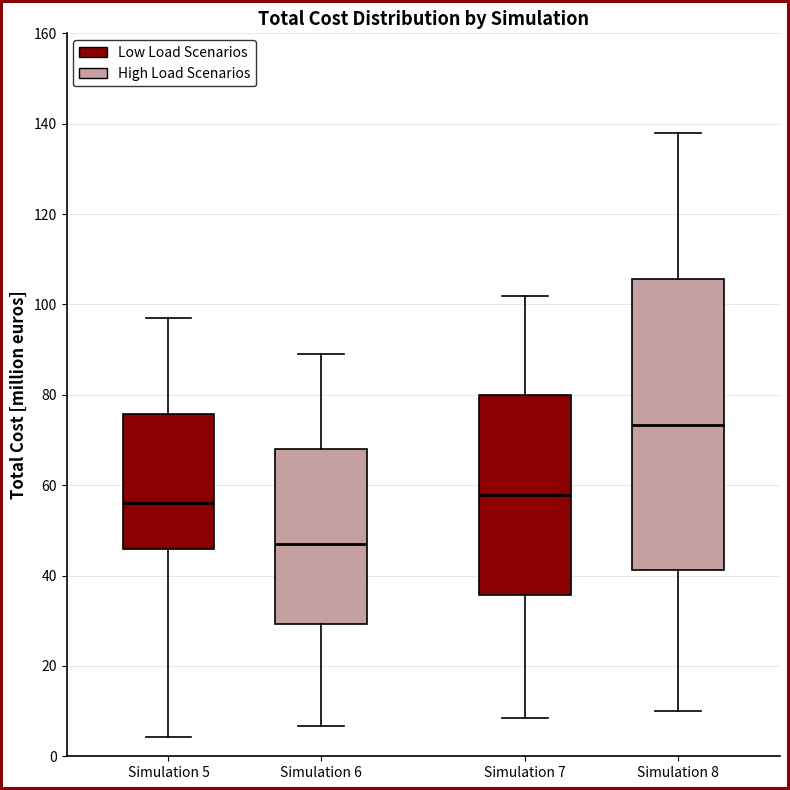

Reading left to right, read every box against the y-axis: the position of its median line, the range the box covers, and the ends of its whiskers. The values are not printed on the chart, so give them approximately, as read against the axis.

Simulation 5: median 56, box 46 to 76, whiskers 4 to 98
Simulation 6: median 48, box 30 to 68, whiskers 6 to 90
Simulation 7: median 58, box 36 to 80, whiskers 8 to 102
Simulation 8: median 74, box 42 to 106, whiskers 10 to 138